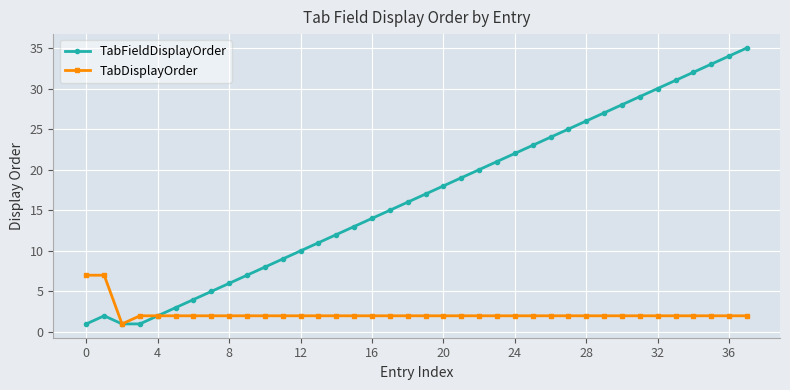

Which series has the largest total across all categories?

TabFieldDisplayOrder